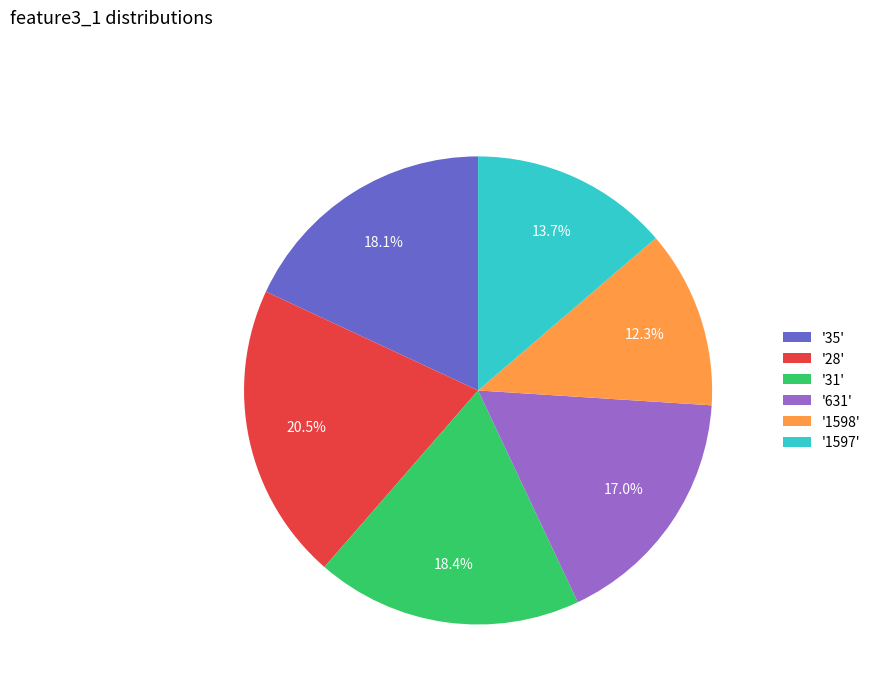

What percentage do '31' and '1597' together represent?

32.1%